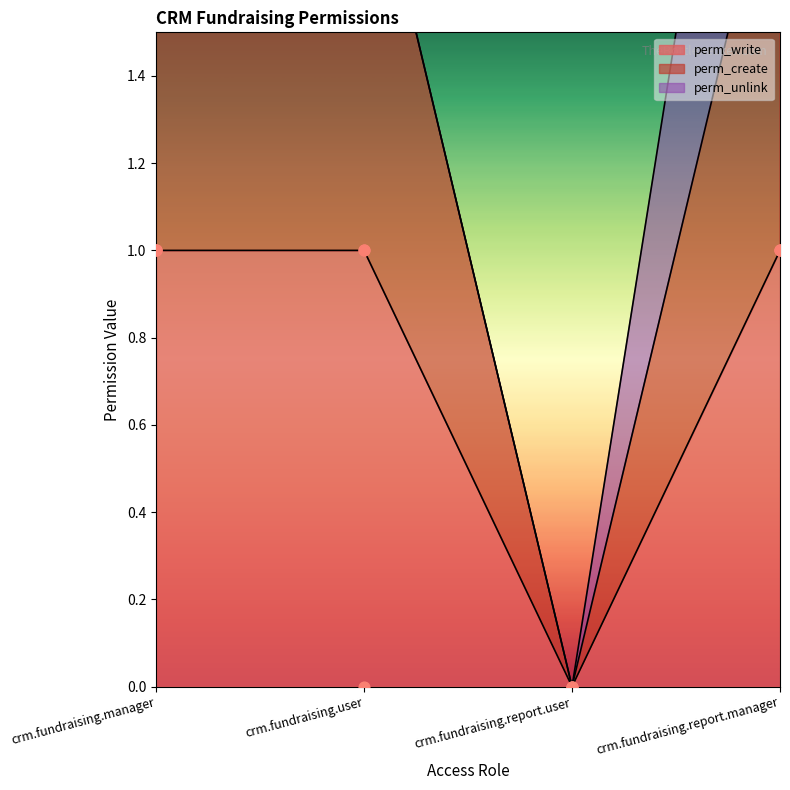

Which series has the largest total across all categories?

perm_create